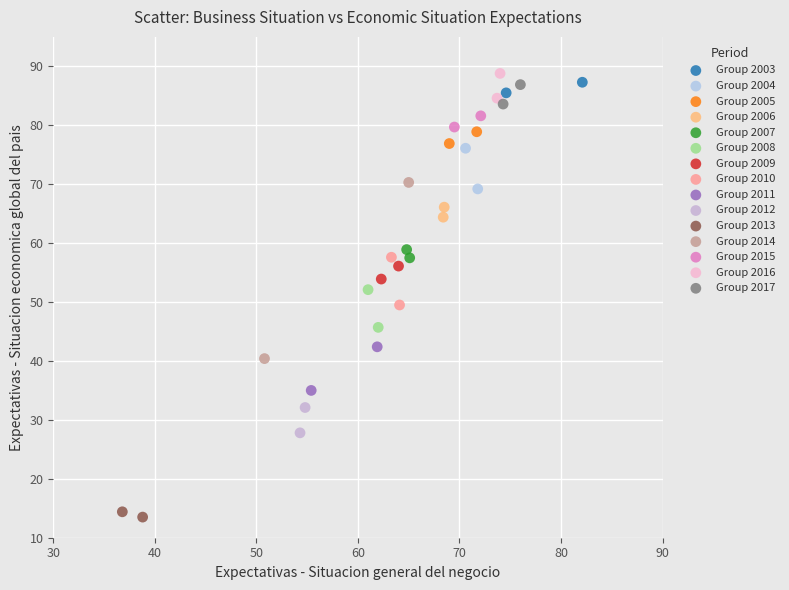

Which series reaches the minimum Y coordinate?

Group 2013